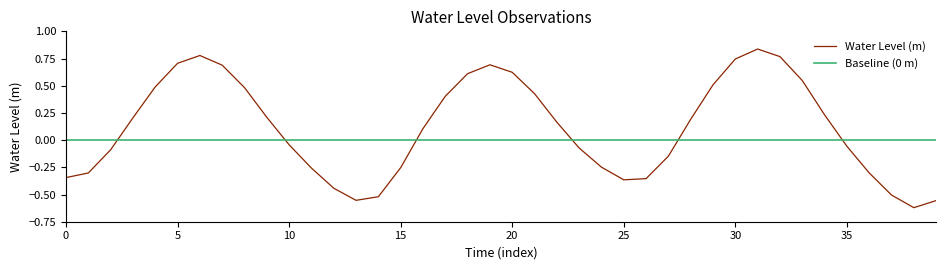

True or false: Baseline (0 m) and Water Level (m) cross at least once.

True